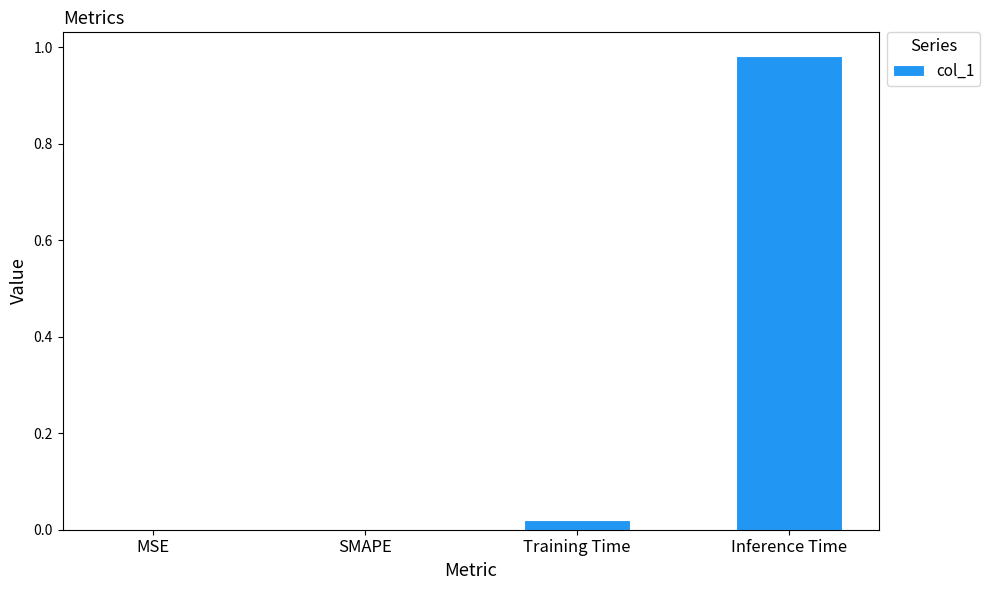

True or false: the data shows 0.0 at Training Time.

True